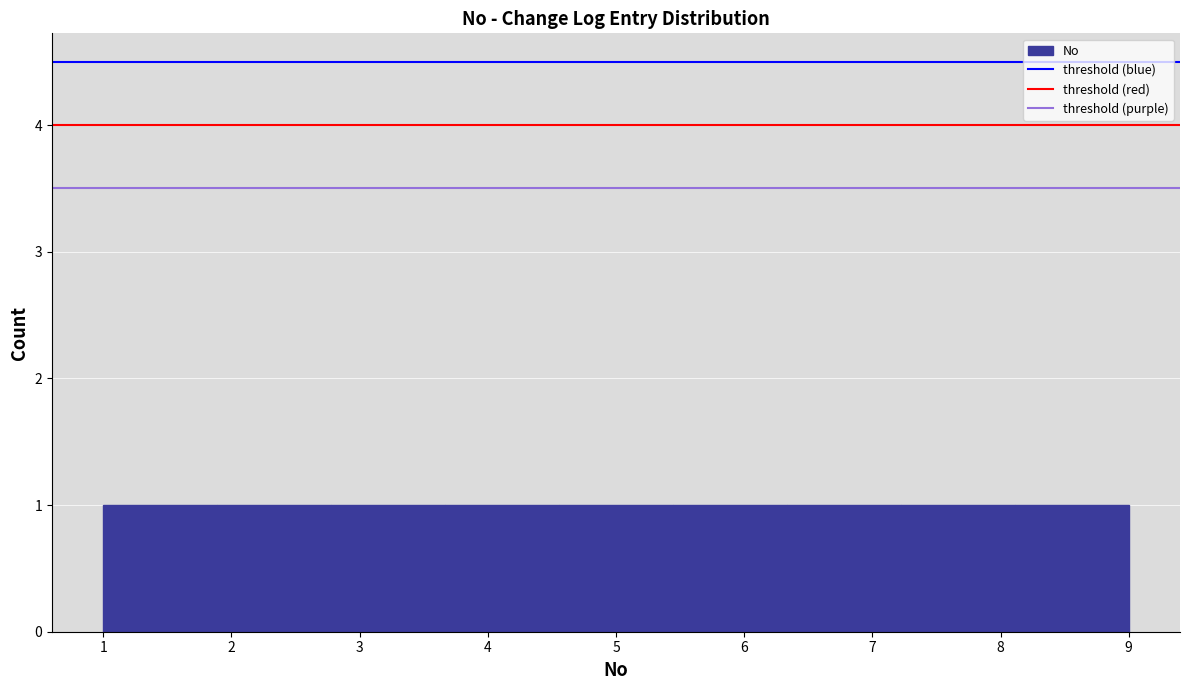

Reading left to right, transcribe this chart: for each bar, give the range it covers on the x-axis and its height. Neither the bar edges nor the heights are printed on the chart, so give them approximately, as read against the axes.

1.0 to 1.9: 1
1.9 to 2.8: 1
2.8 to 3.7: 1
3.7 to 4.6: 1
4.6 to 5.4: 1
5.4 to 6.3: 1
6.3 to 7.2: 1
7.2 to 8.1: 1
8.1 to 9.0: 1